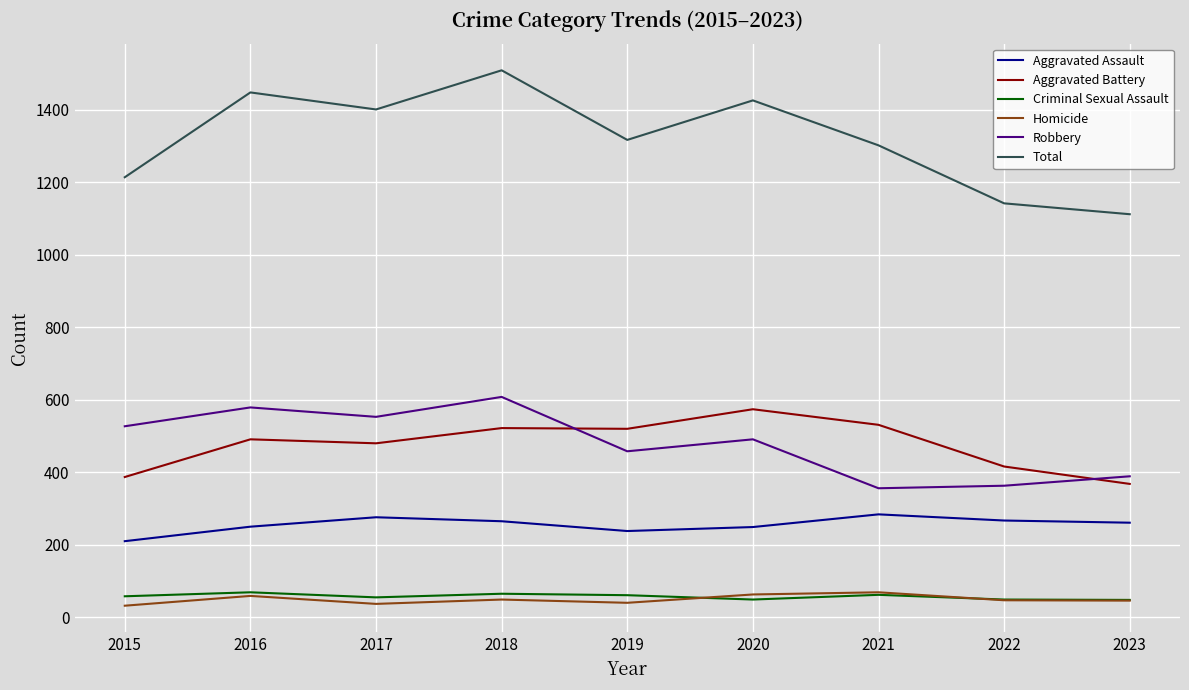

What value does the Aggravated Battery series have at 2022?

416